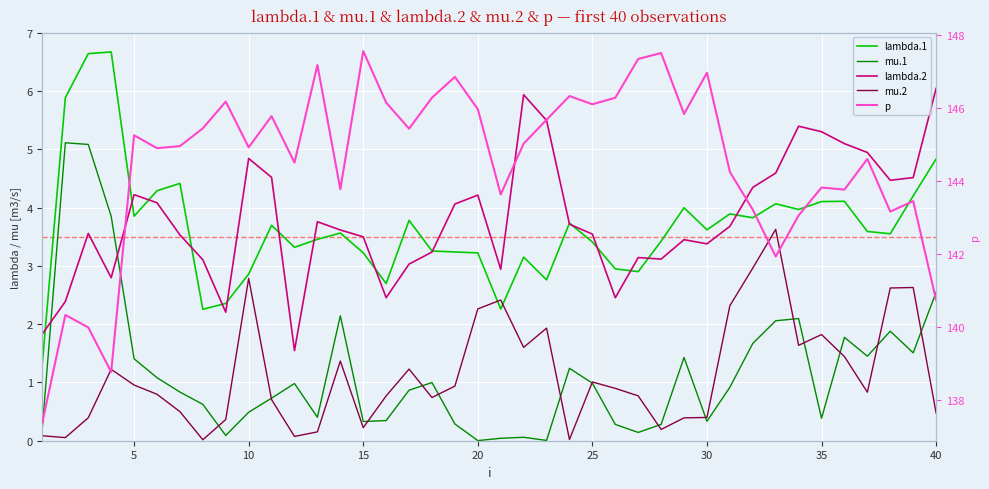

How many lines are shown in the chart?

5